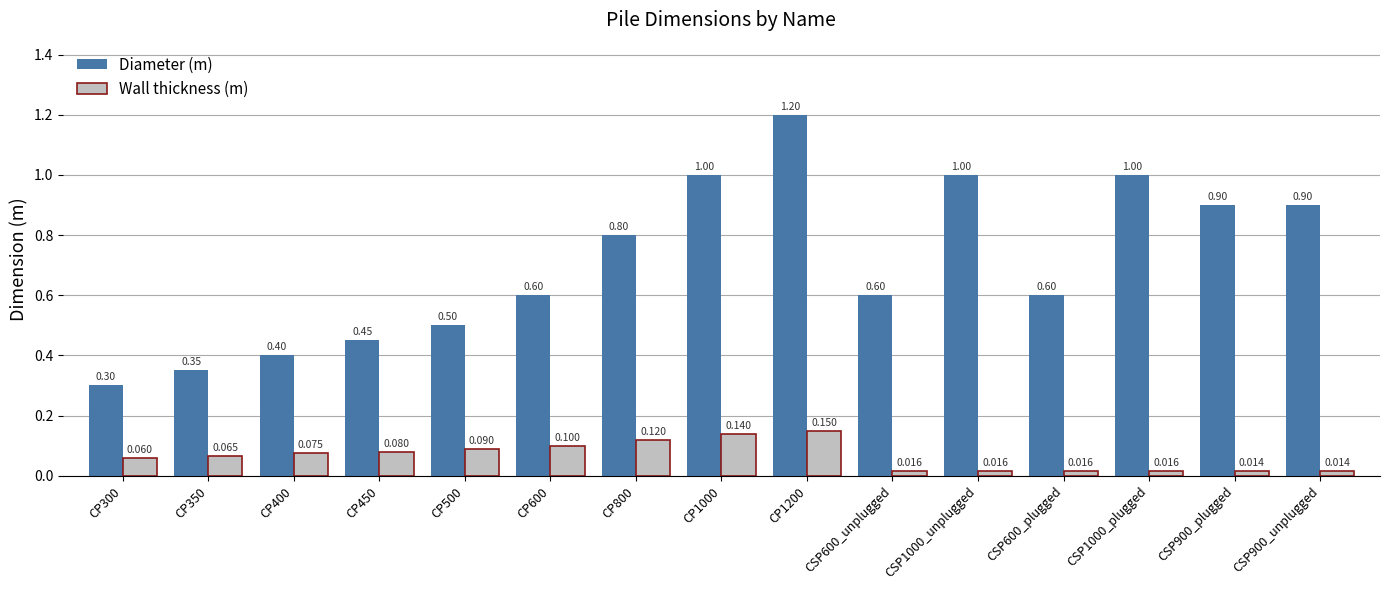

Which series changed the most between CP350 and CSP1000_plugged?

Diameter (m)